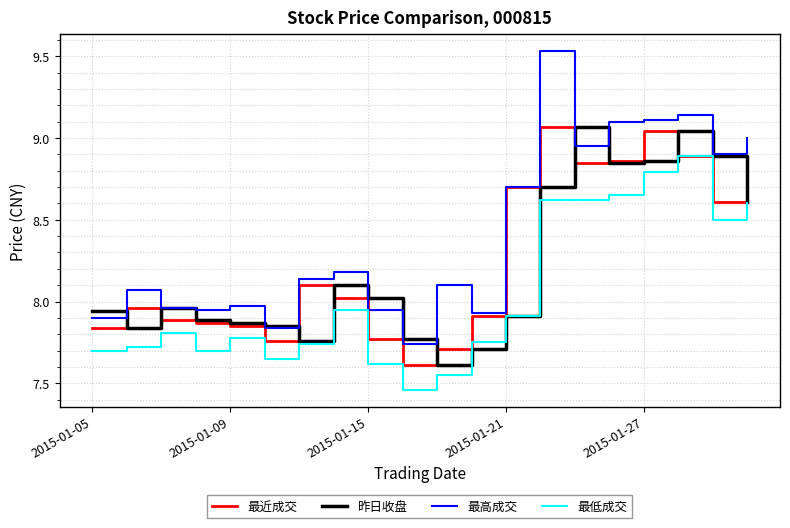

Which series ends up on top after the final intersection of 昨日收盘 and 最近成交?

最近成交